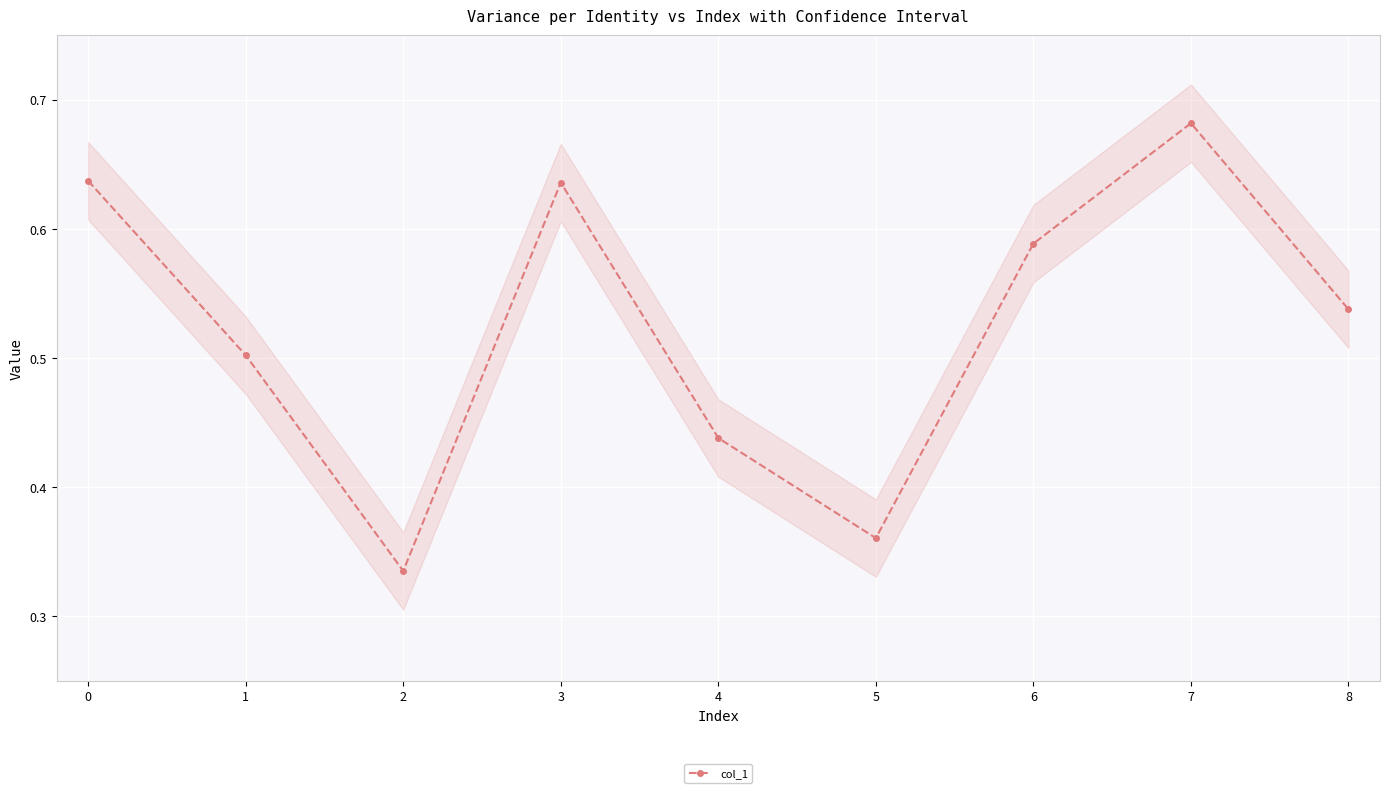

How many interior local valleys does the col_1 series have?

2